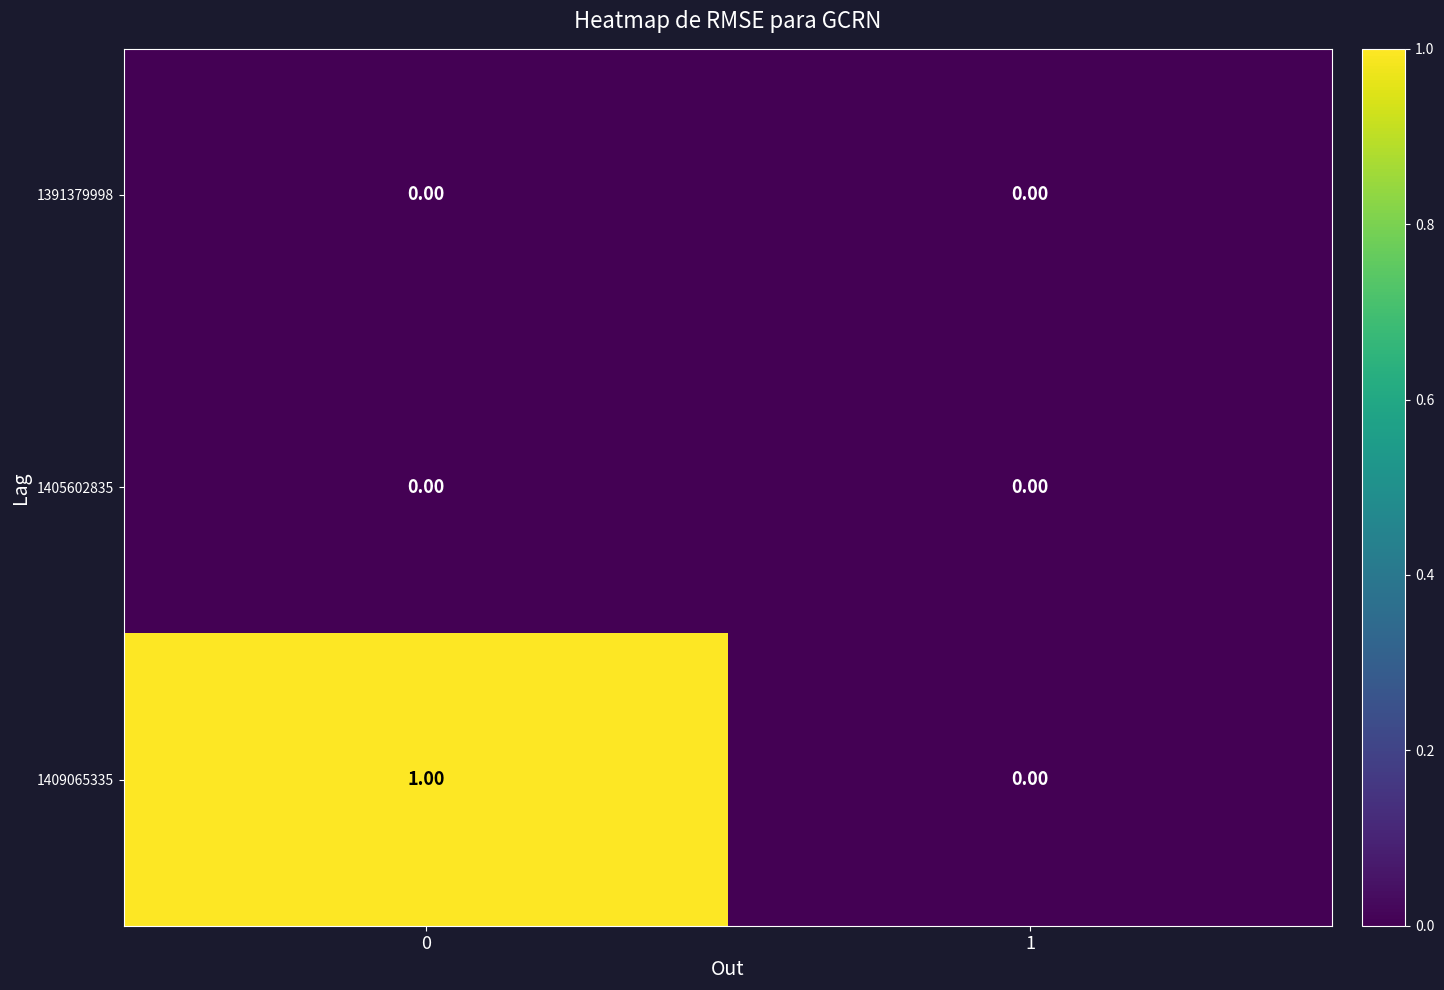

Which series has the largest range (max minus min)?

1409065335